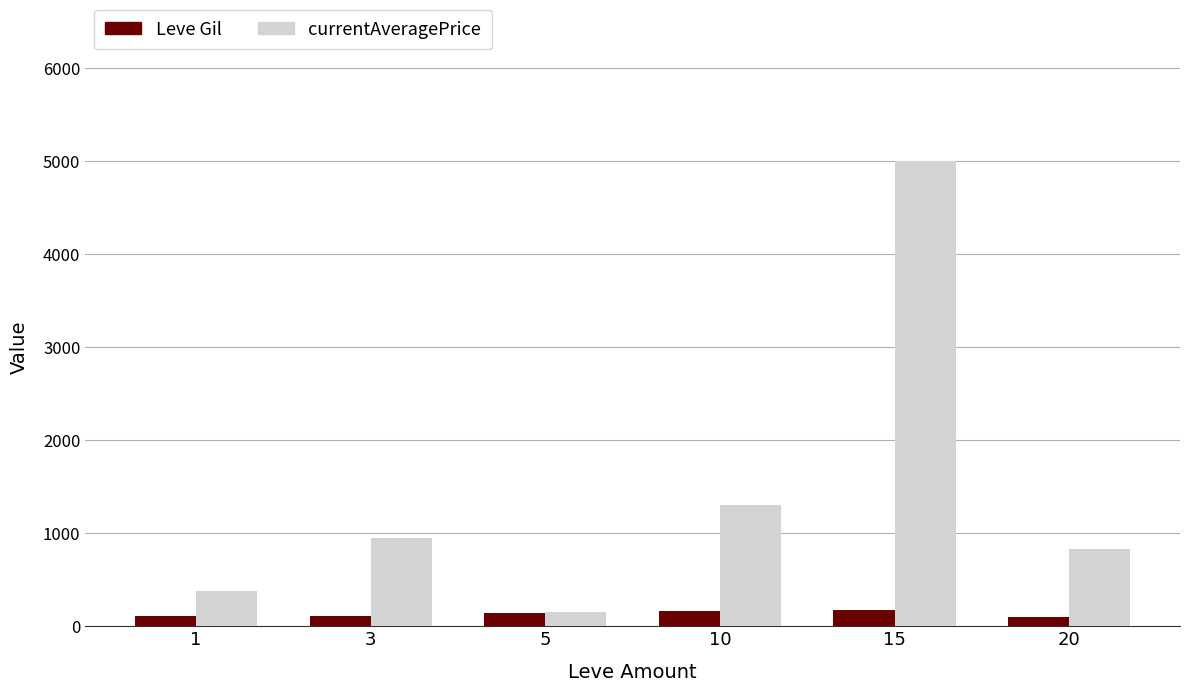

Does the chart contain stacked bars?

No